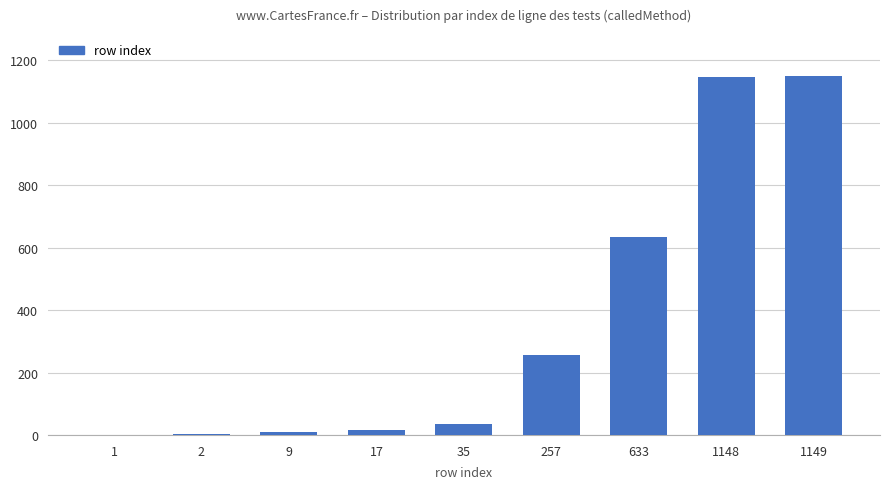

What is the sum of all values?

3251